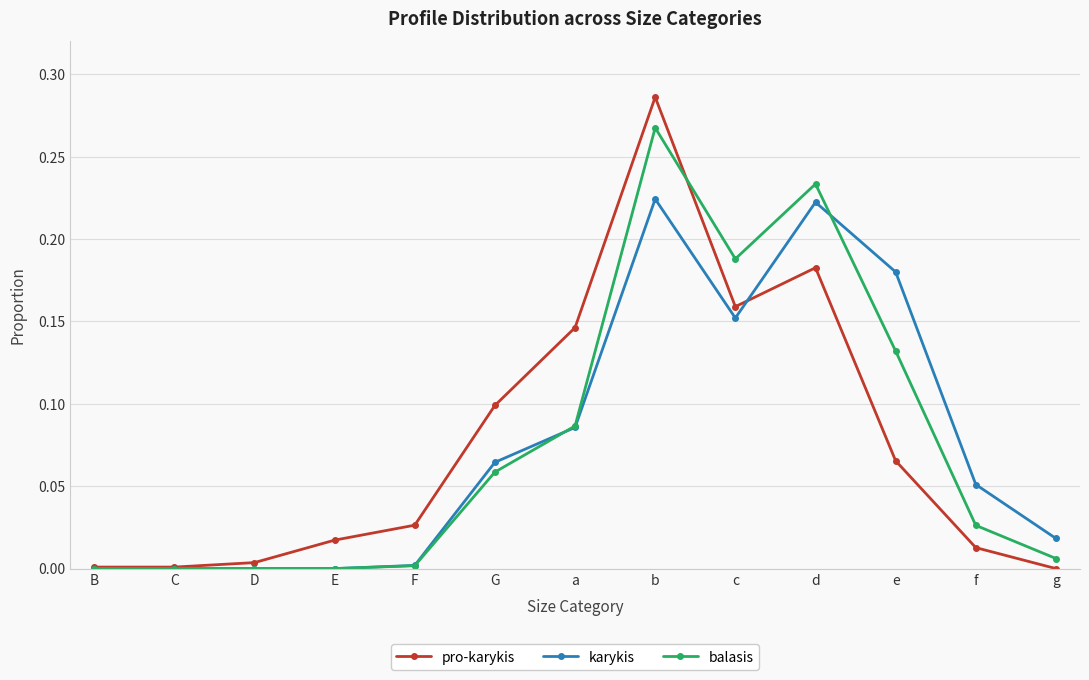

Is this an area chart (filled region under the line)?

No